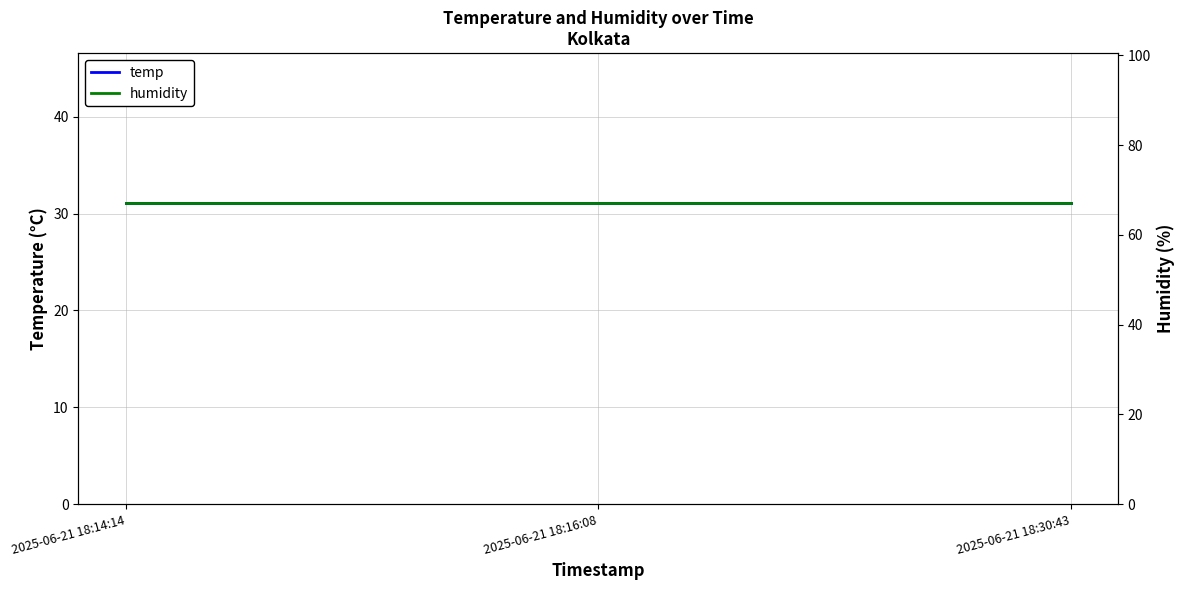

Rank the series by their maximum value, from lowest to highest.

temp, humidity